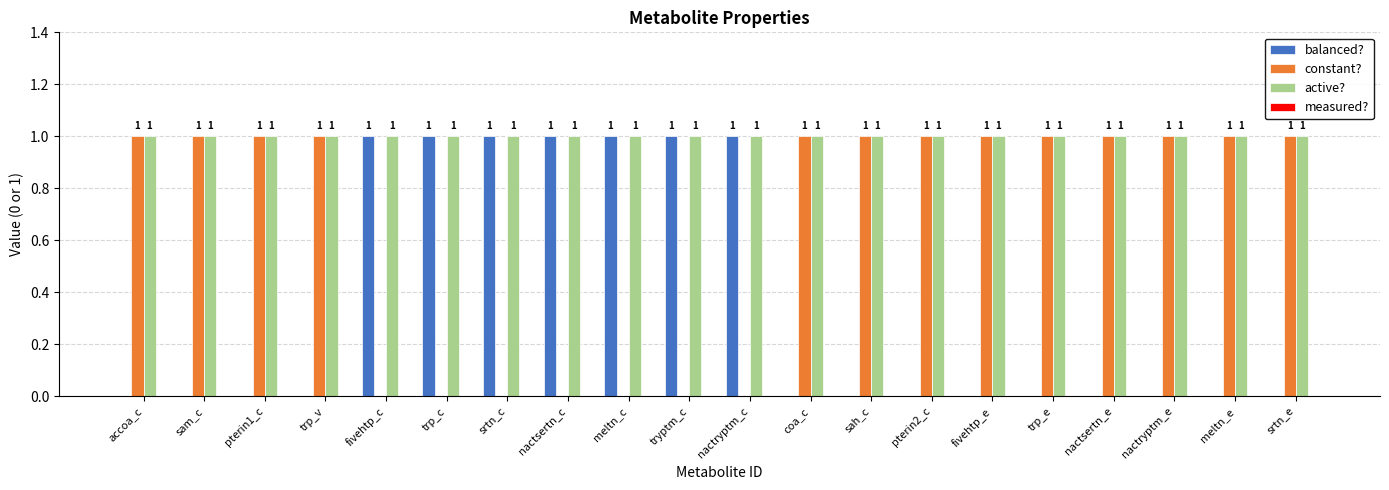

Is it true that constant? equals 1 at accoa_c?

True